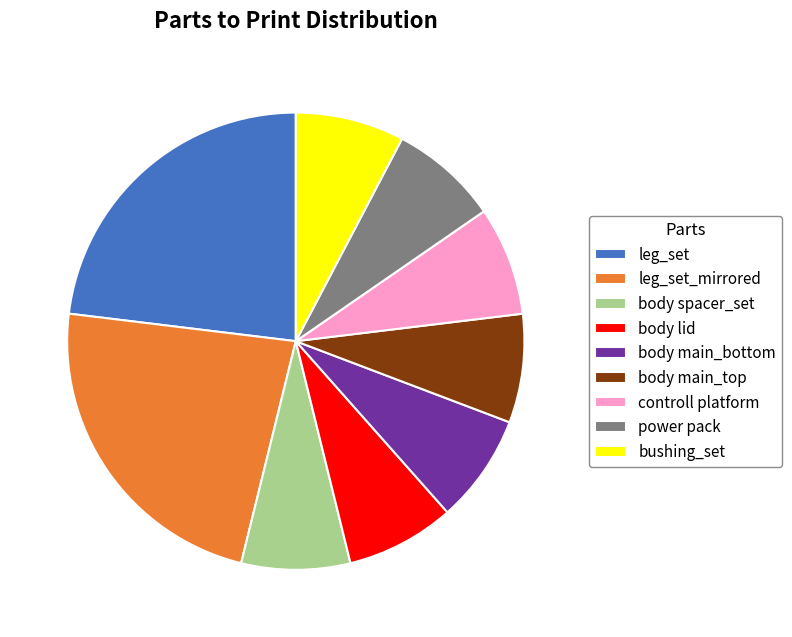

Does controll platform account for over 50% of the chart?

No